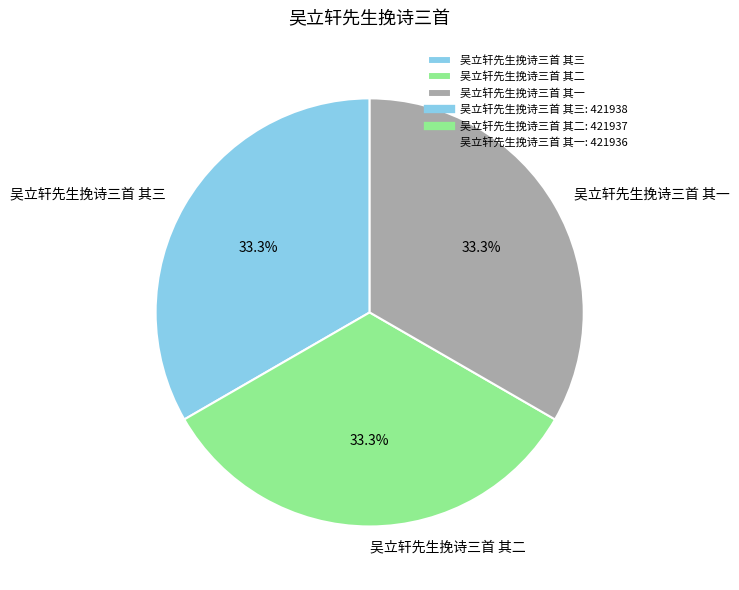

What percentage is the 吴立轩先生挽诗三首 其三 slice, to the nearest percent?

33%